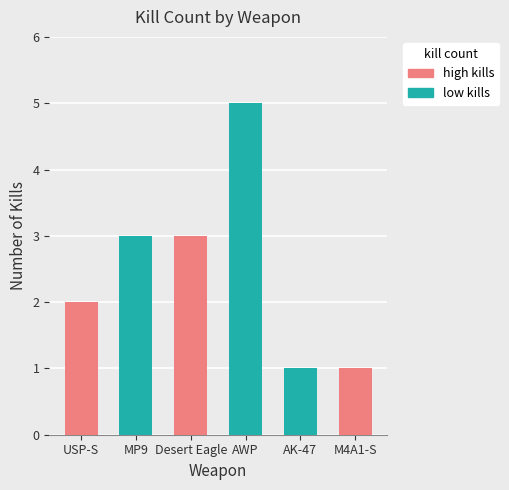

What is the difference between the maximum and second lowest values?

4